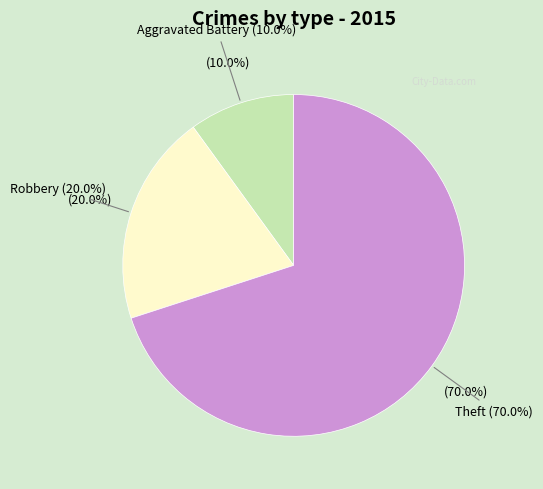

Is it true that Robbery is 20% of the pie?

True